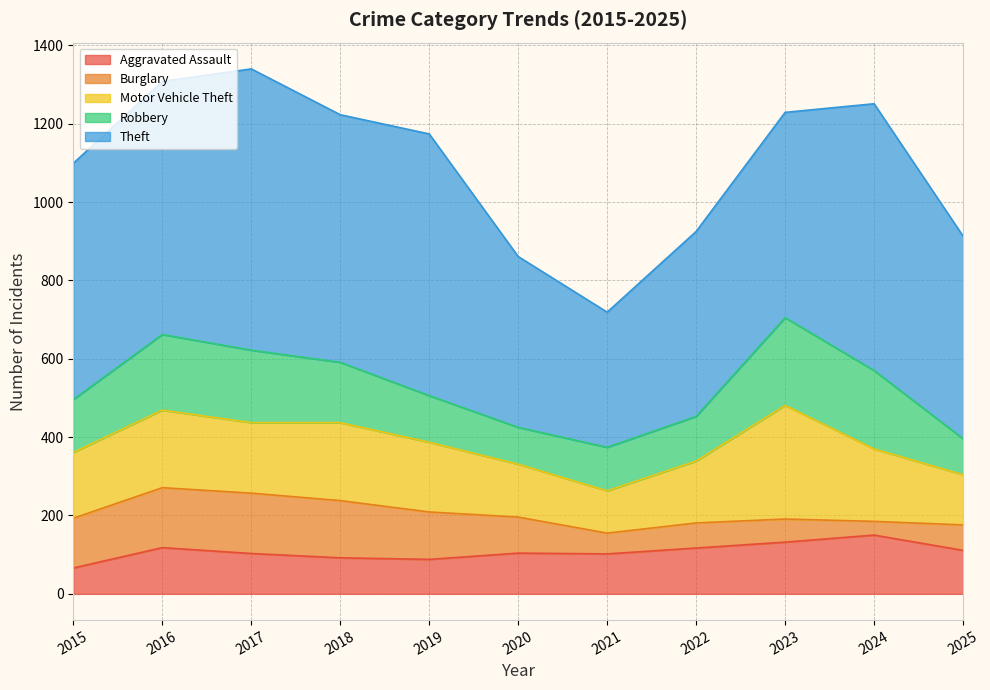

True or false: Burglary has a value of 146 at 2018.

True